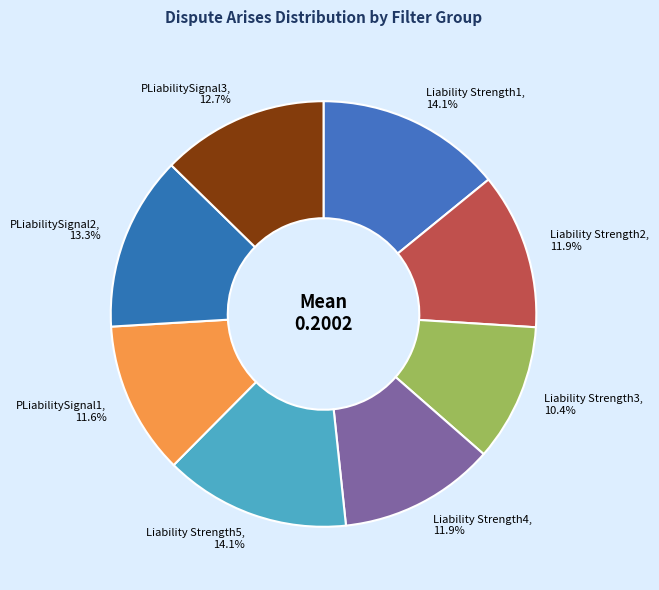

Does any single category account for the majority?

No